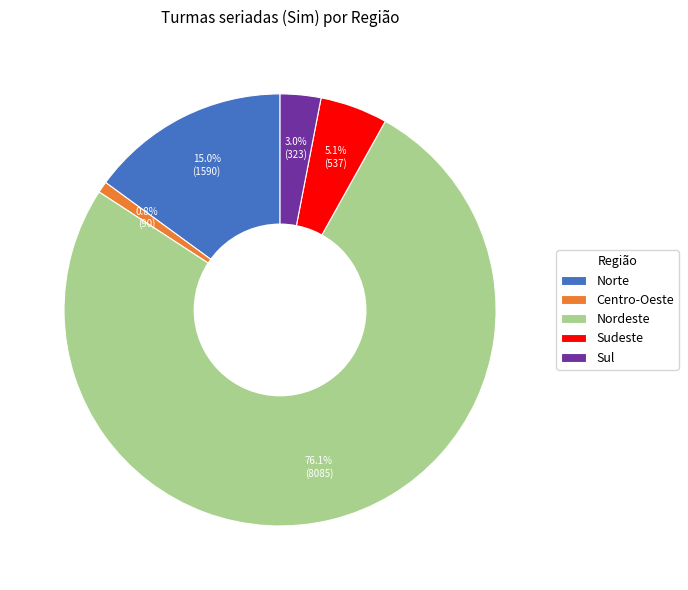

To the nearest percent, what portion does Sudeste represent?

5%